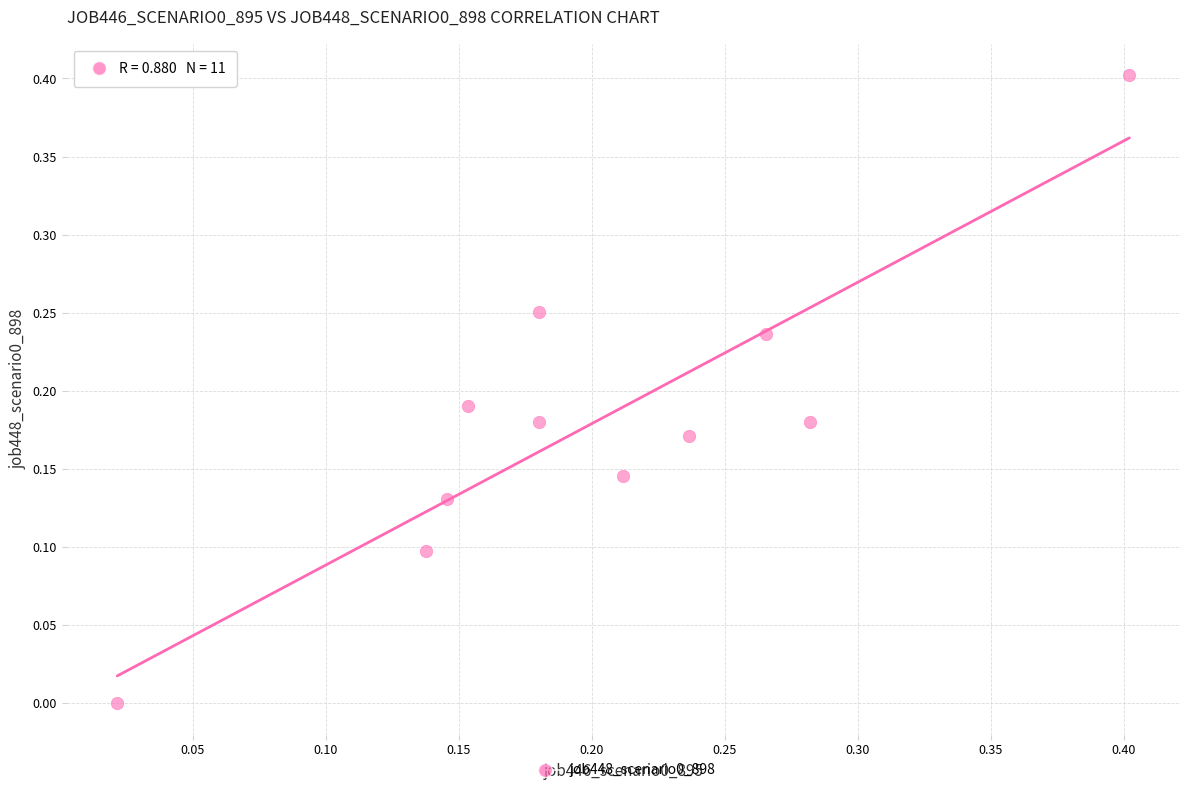

What is the range of X values (max minus min)?

0.4